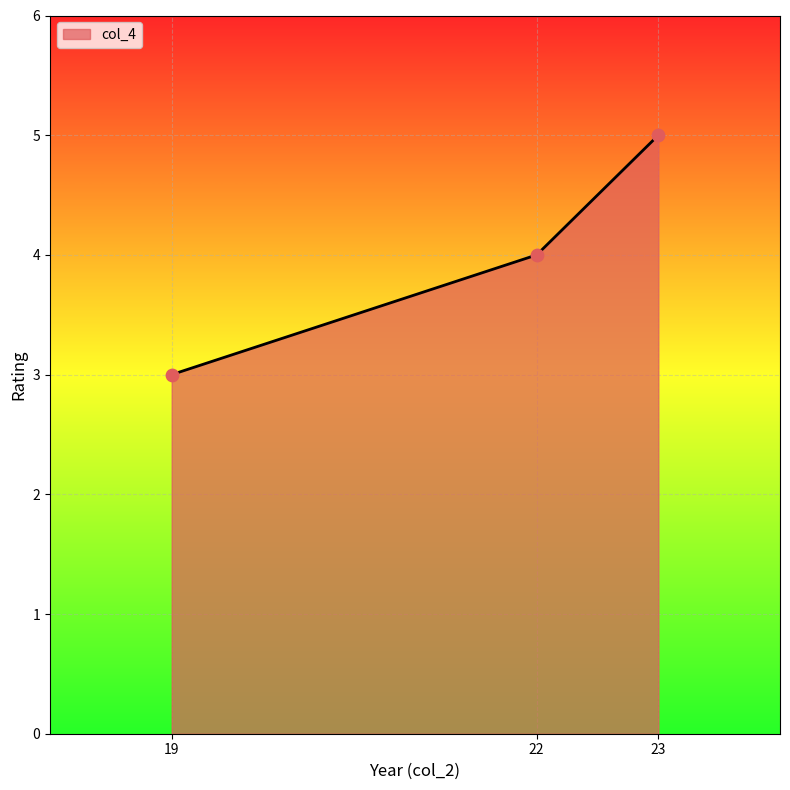

What is the change in value from 19 to 22?

+1